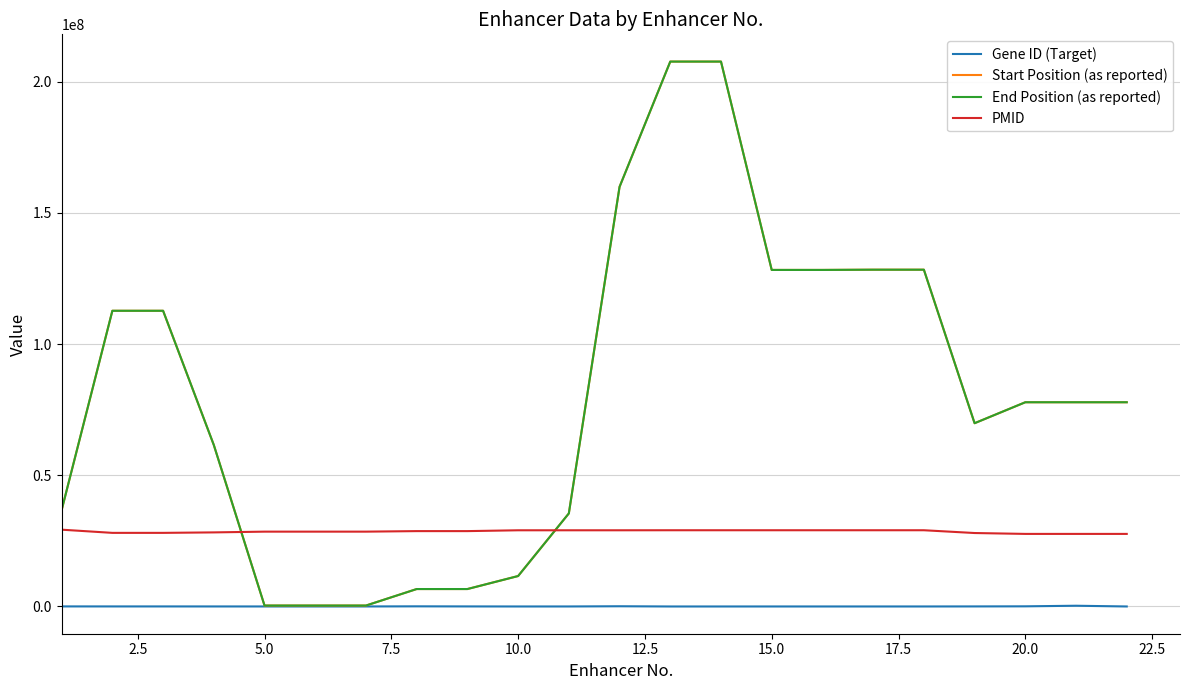

Which series ends up on top after the final intersection of Start Position (as reported) and PMID?

Start Position (as reported)